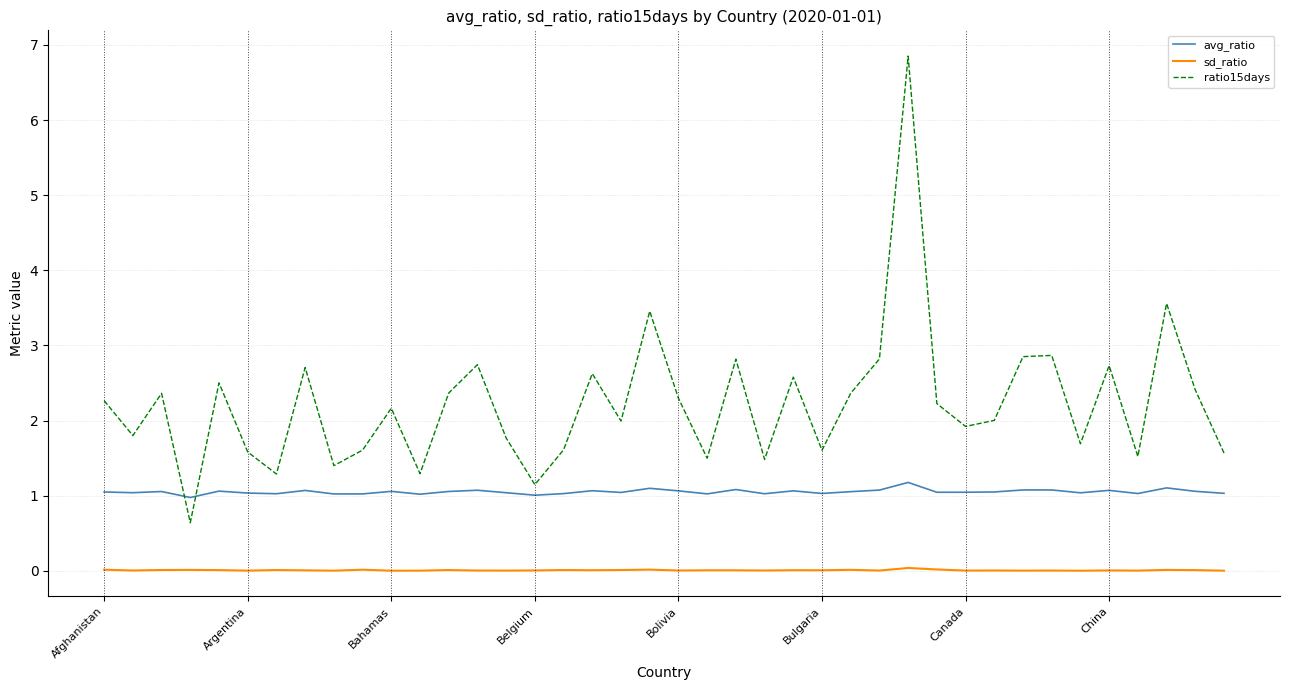

Rank the series by their maximum value, from highest to lowest.

ratio15days, avg_ratio, sd_ratio